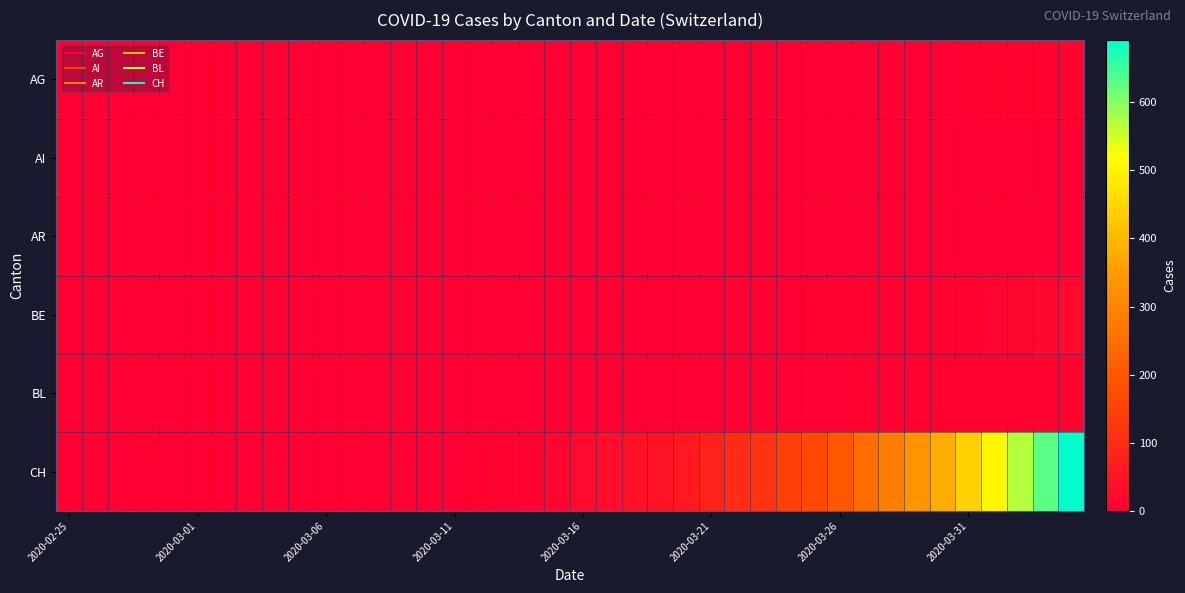

Reading right to left, transcribe all the data shown in this chart.

AG: 12	12	11	11	8	0	0	3	2	2	2	2	1	1	0	1	0	0	0	1	0	0	1	0	0	0	0	0	0	0	0	0	0	0	0	0	0	0	0	0
AI: 0	0	0	0	0	0	0	0	0	0	0	0	0	0	0	0	0	0	0	0	0	0	0	0	0	0	0	0	0	0	0	0	0	0	0	0	0	0	0	0
AR: 3	3	3	2	2	2	2	2	2	2	1	0	0	1	0	0	0	0	0	0	0	0	0	0	0	0	0	0	0	0	0	0	0	0	0	0	0	0	0	0
BE: 23	20	16	13	10	9	8	7	7	6	5	0	3	3	2	0	1	0	1	0	0	0	0	0	0	0	0	0	0	0	0	0	0	0	0	0	0	0	0	0
BL: 12	11	10	7	6	5	5	5	5	4	3	3	3	3	3	2	2	2	2	2	2	2	1	1	1	0	0	0	0	0	0	0	0	0	0	0	0	0	0	0
CH: 691	630	569	506	441	380	334	283	246	201	166	144	114	99	79	56	47	38	31	22	14	10	9	5	4	1	0	0	0	0	0	0	0	0	0	0	0	0	0	0